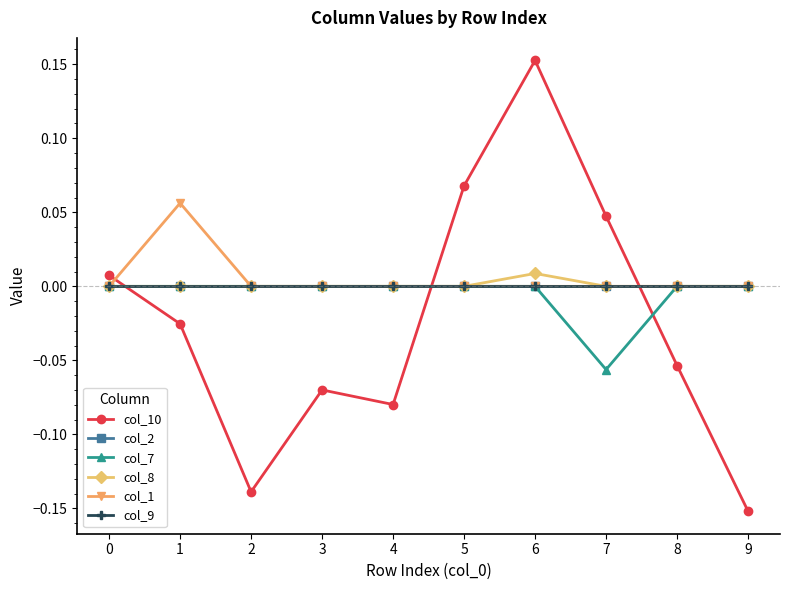

Where is the first local maximum for col_1?

1